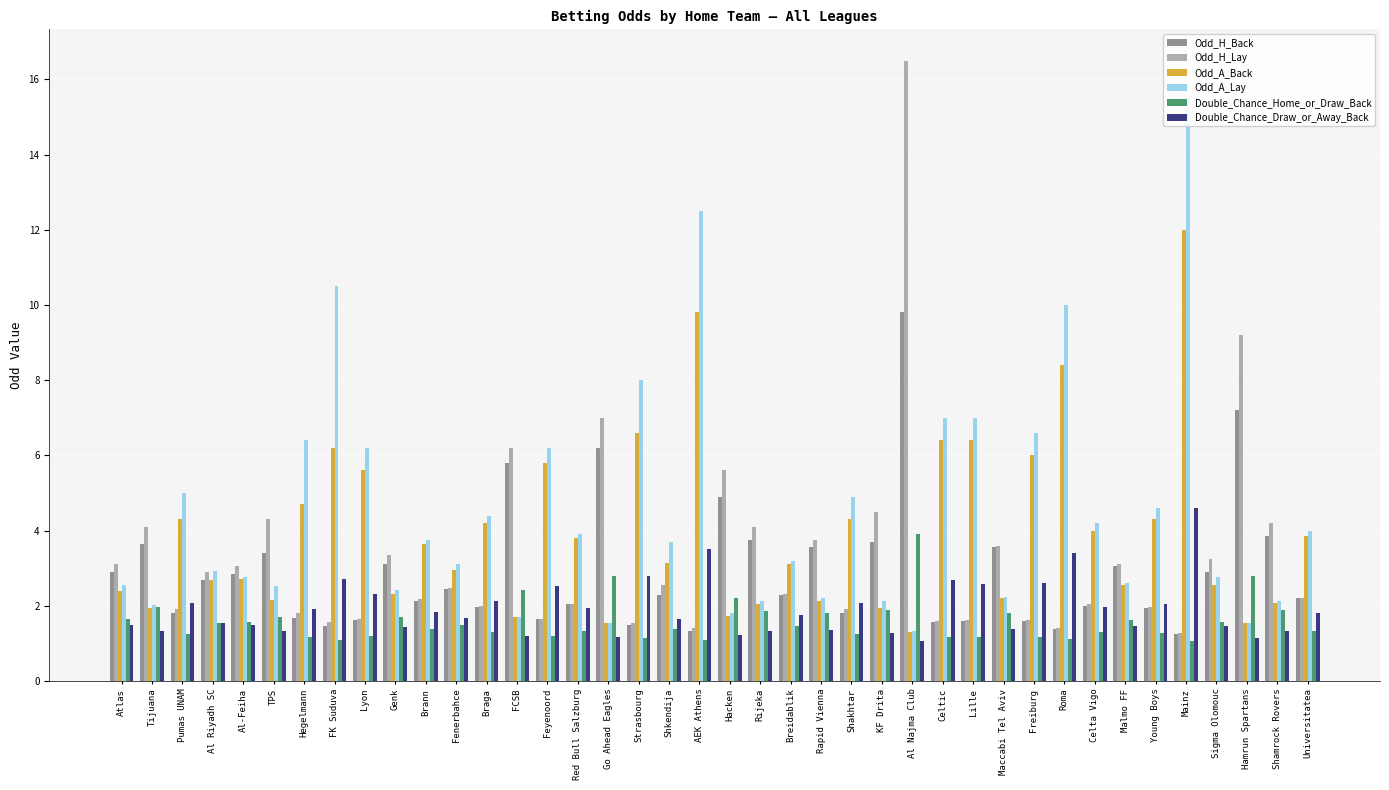

What is the difference between the maximum and minimum values in the Double_Chance_Draw_or_Away_Back series?

3.5